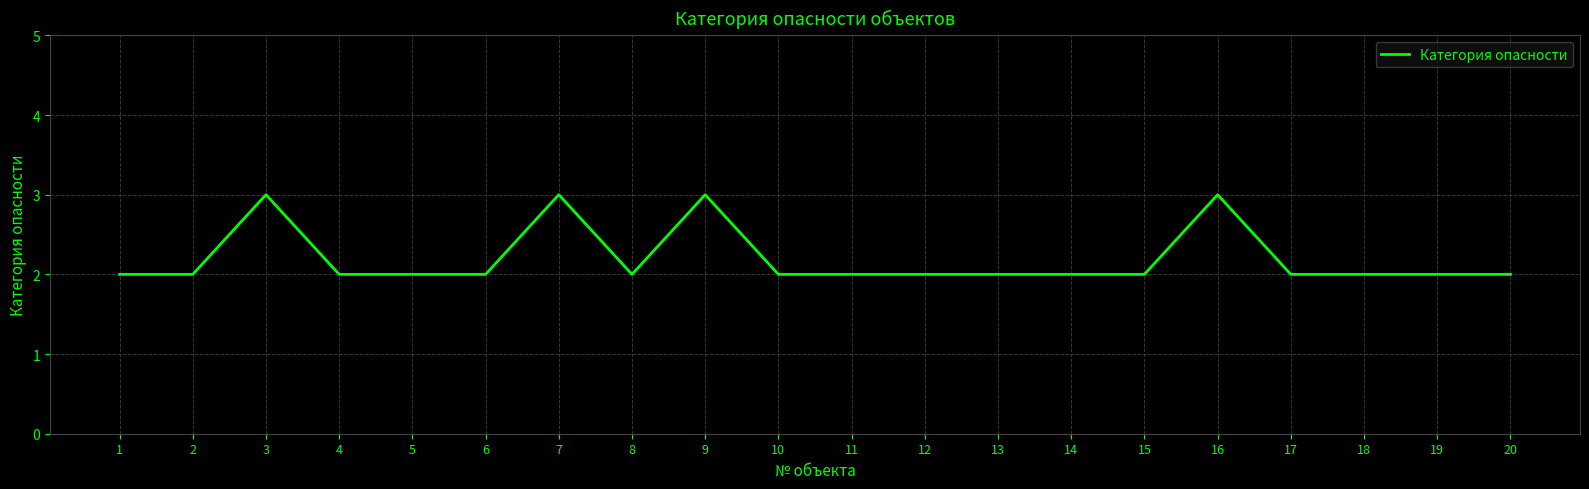

Reading left to right, list all the values displayed in this chart.

1=2	2=2	3=3	4=2	5=2	6=2	7=3	8=2	9=3	10=2	11=2	12=2	13=2	14=2	15=2	16=3	17=2	18=2	19=2	20=2